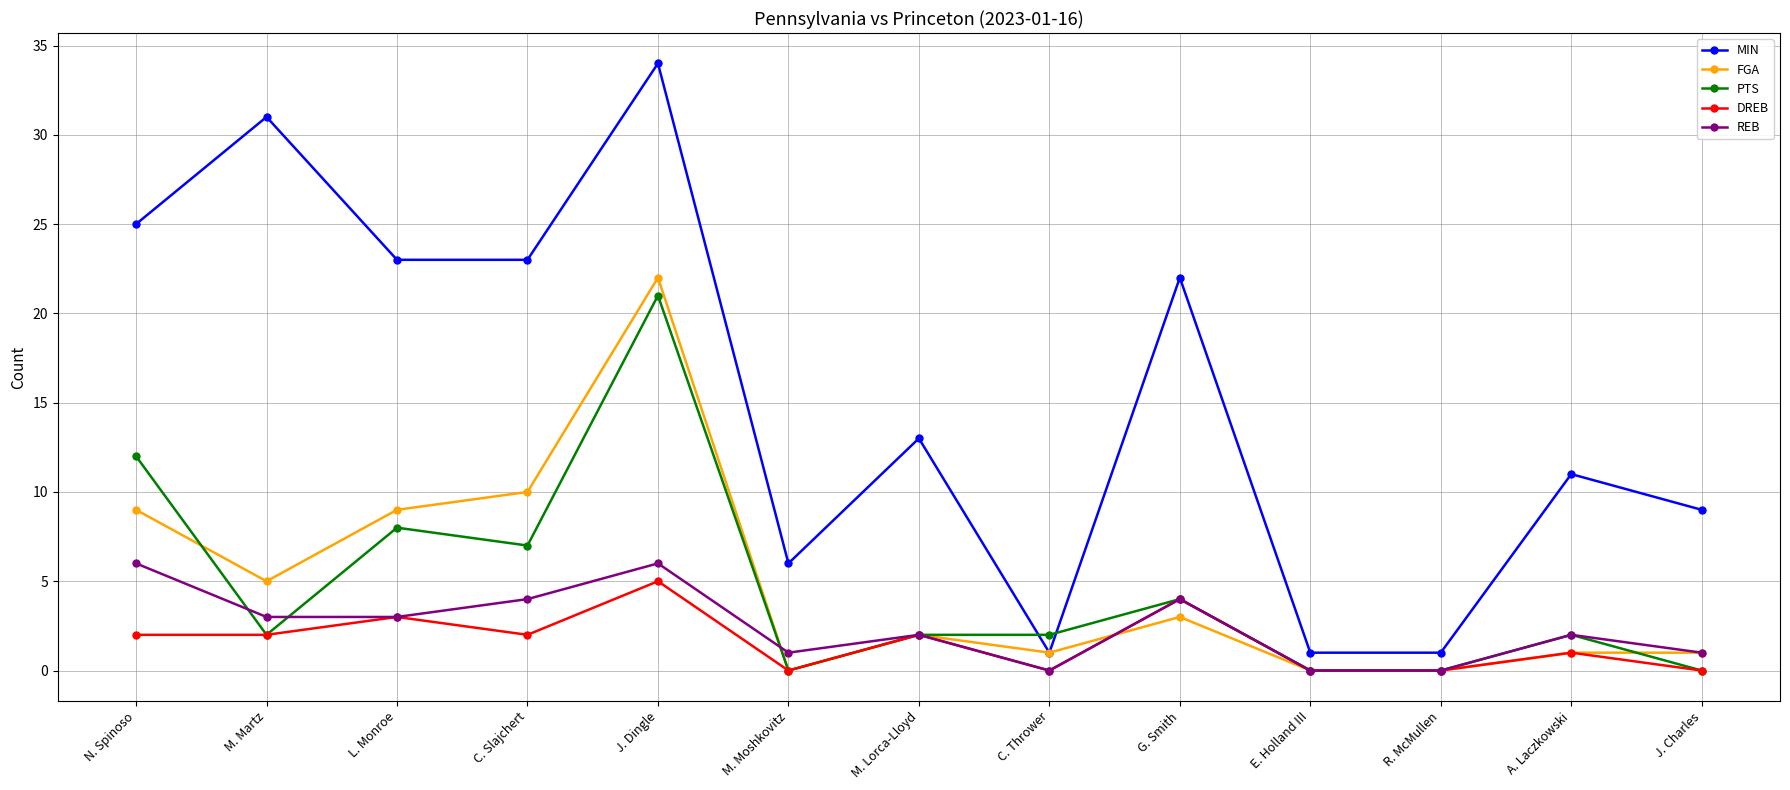

What is the sum of the FGA values at A. Laczkowski and L. Monroe?

10